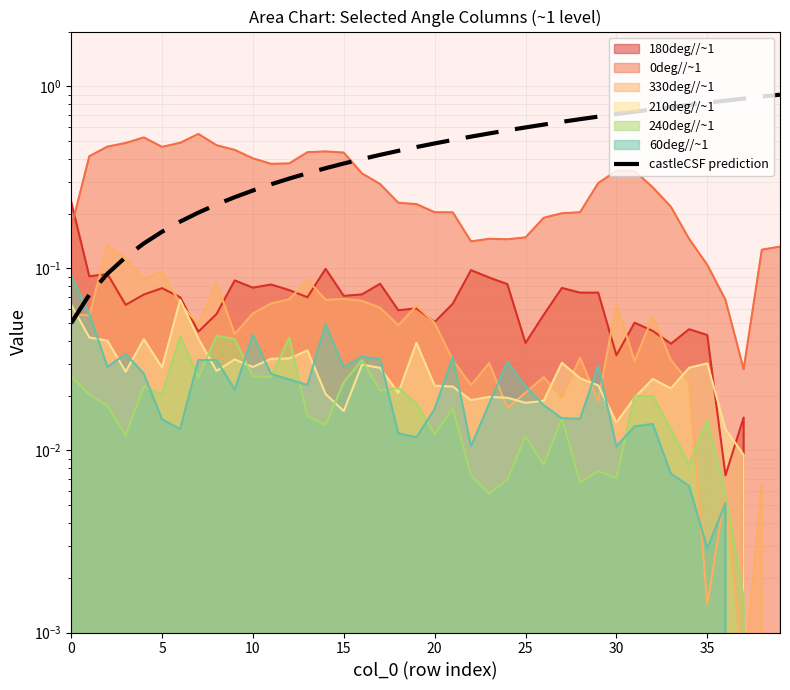

How many lines are shown in the chart?

1